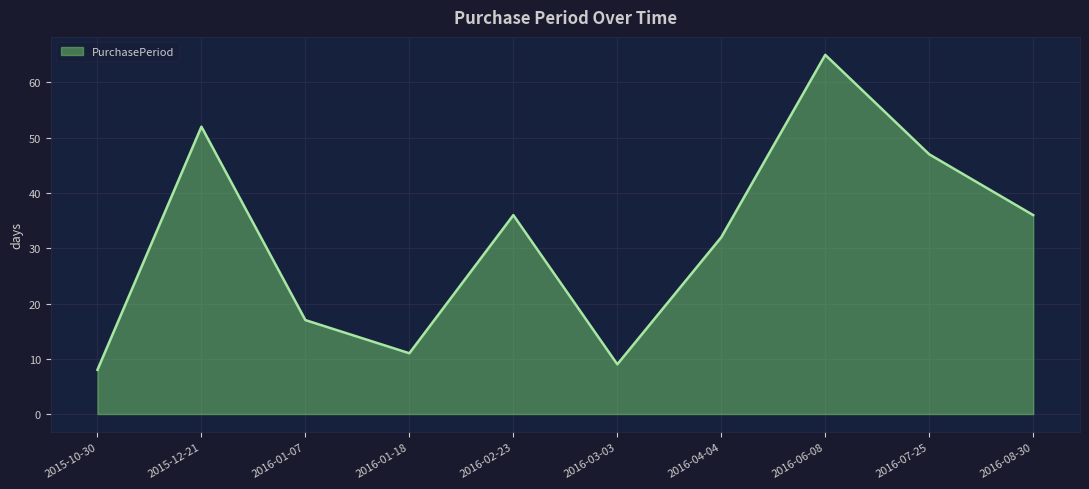

What is the difference between the values at 2016-08-30 and 2016-07-25?

11